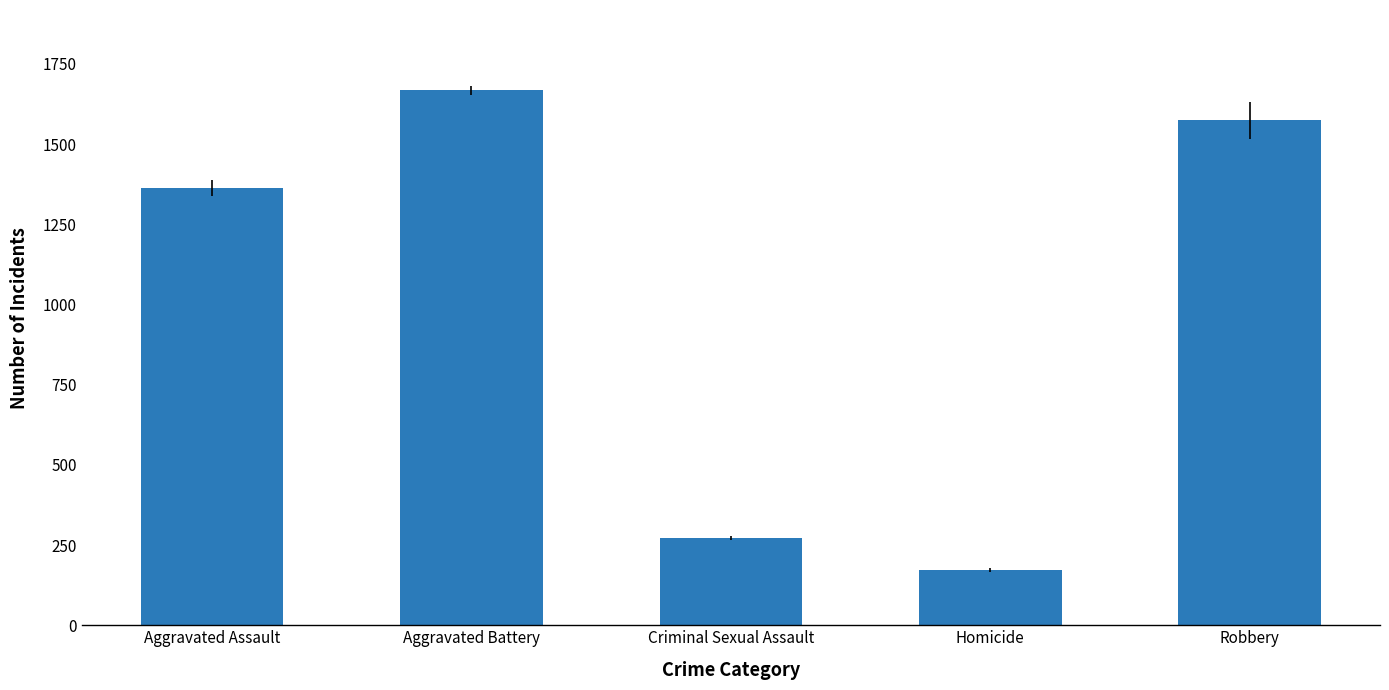

What is the minimum value shown in the chart?

173